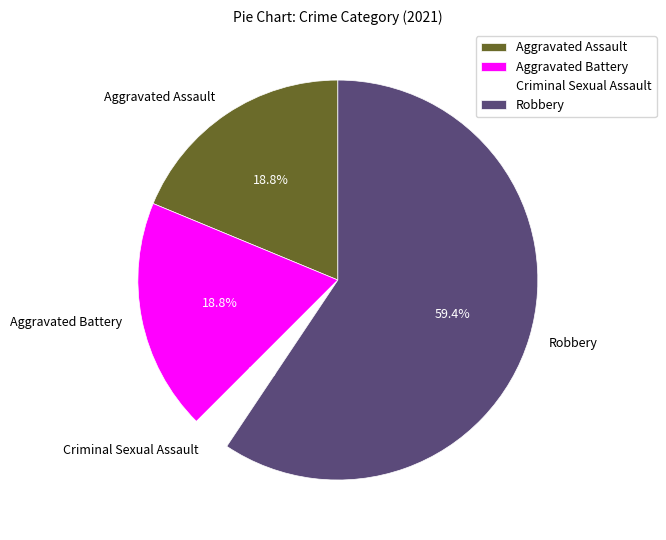

True or false: Aggravated Assault accounts for 19% of the total.

True